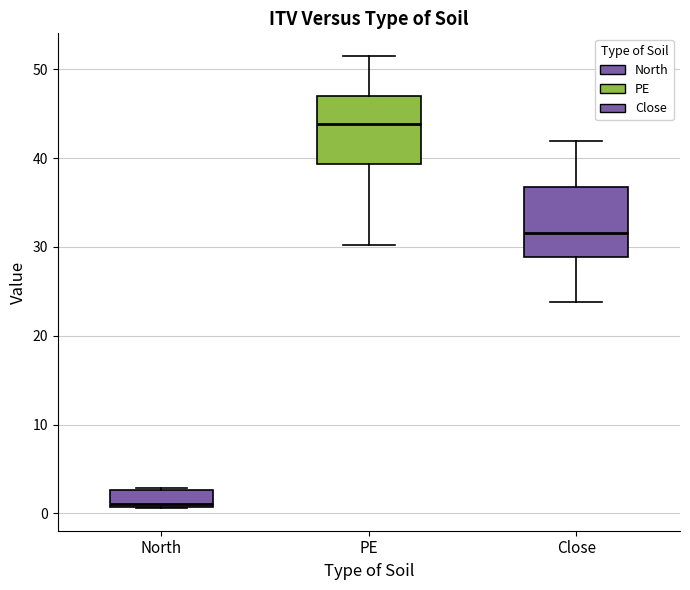

Reading left to right, read every box against the y-axis: the position of its median line, the range the box covers, and the ends of its whiskers. The values are not printed on the chart, so give them approximately, as read against the axis.

North: median 1 (just above the box's lower edge), box 1 to 3, whiskers 1 to 3
PE: median 44, box 39 to 47, whiskers 30 to 52
Close: median 32, box 29 to 37, whiskers 24 to 42